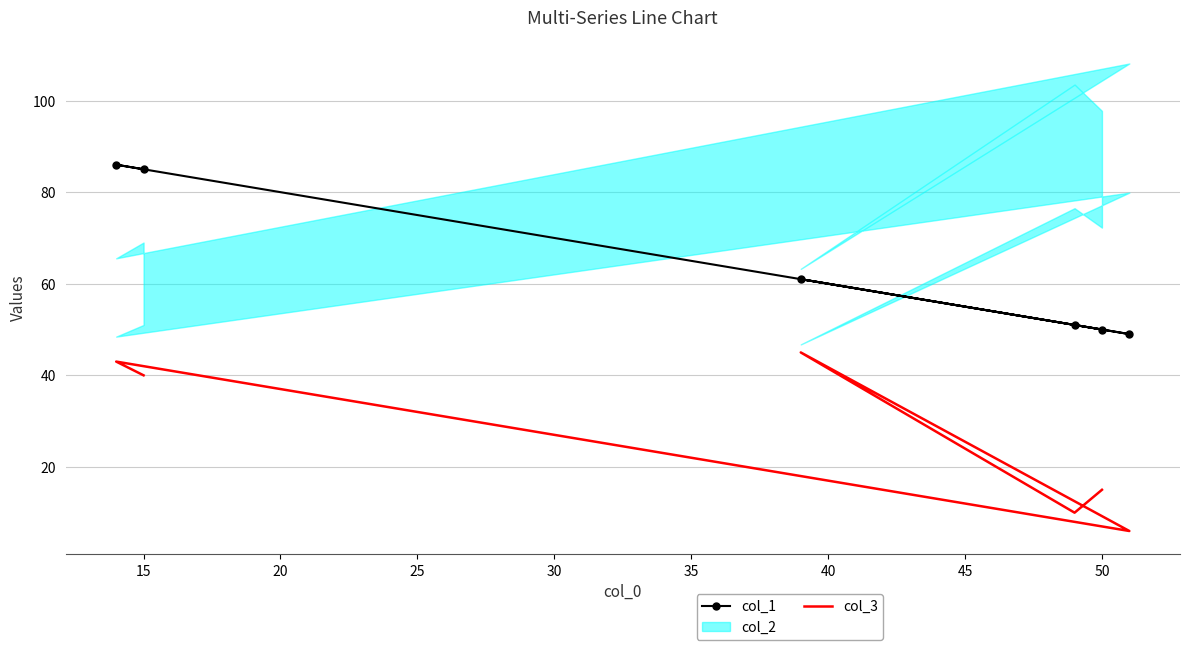

What is the sum of the col_1 values at 20 and 35?

146